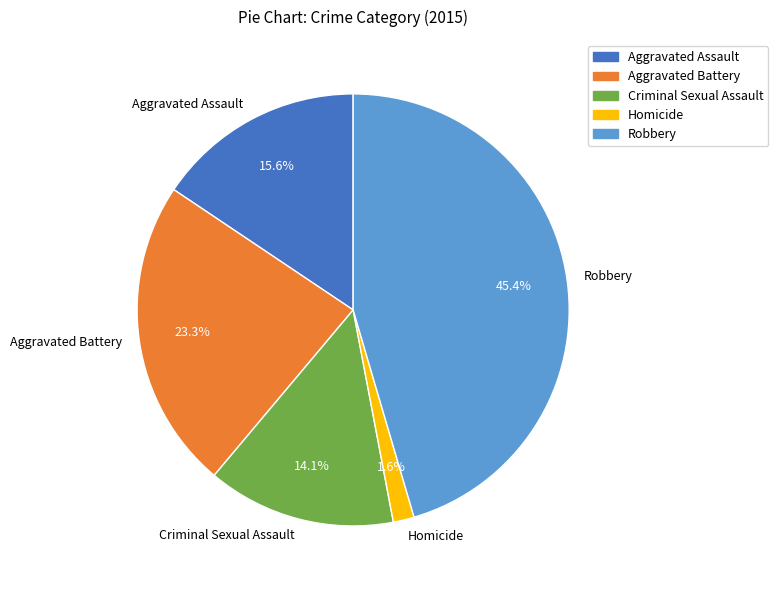

Which has a higher value, Robbery or Aggravated Battery?

Robbery